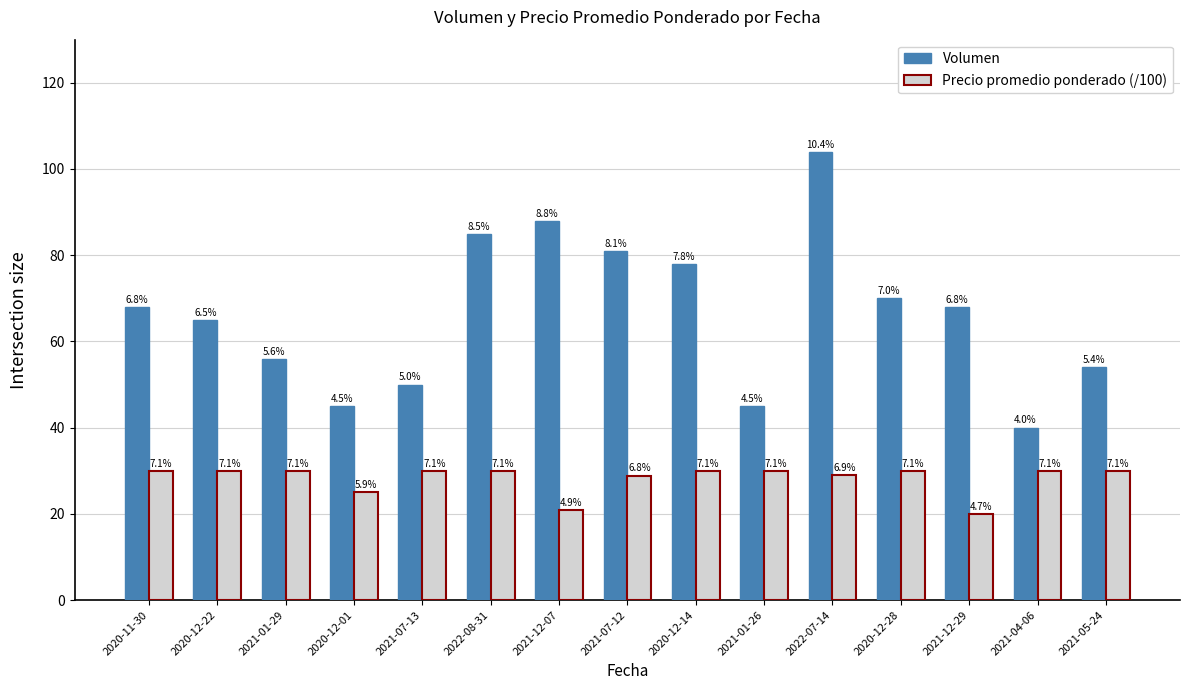

Which category has the highest value across all series?

2022-07-14